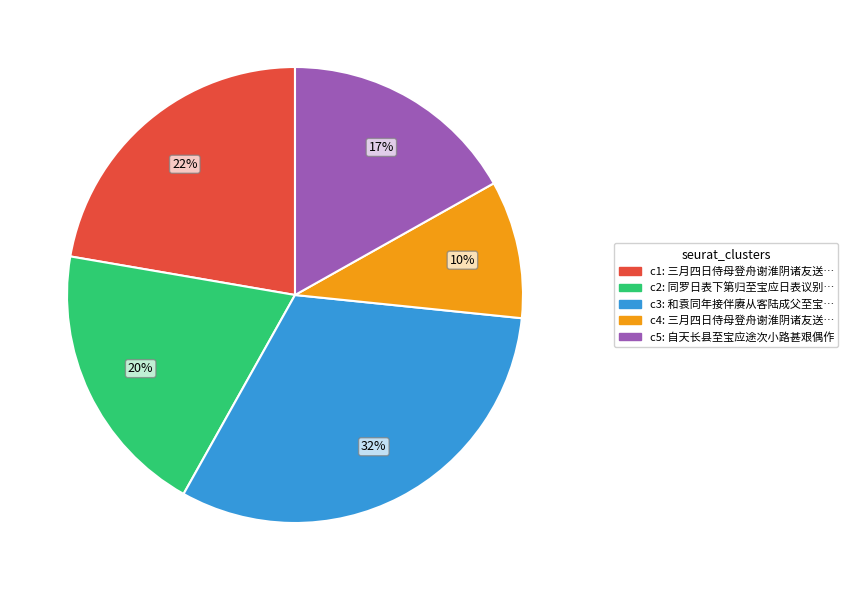

Does any single category account for the majority?

No